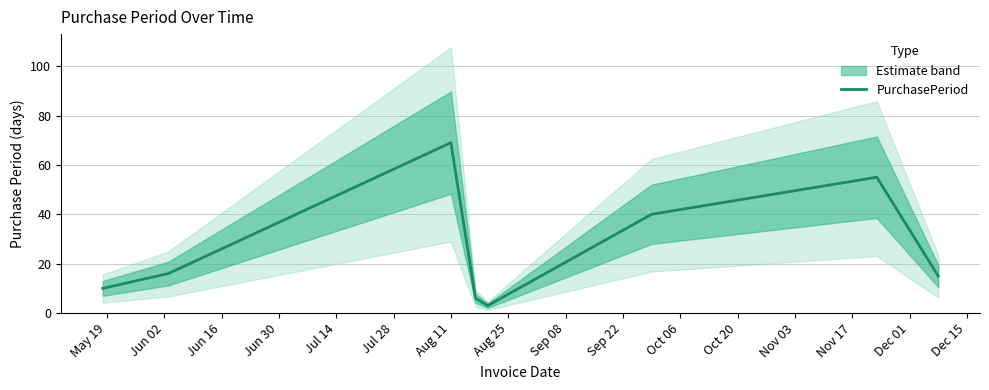

What is the lowest value of the PurchasePeriod series?

3